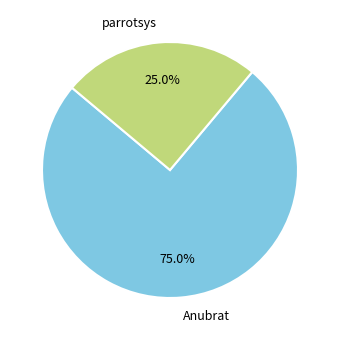

To the nearest percent, what portion does Anubrat represent?

75%